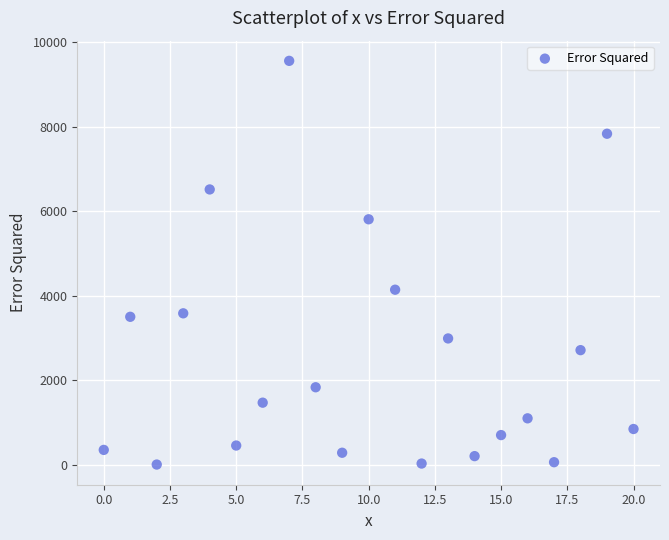

What Y value in the scatter plot is closest to 4777?

4138.2